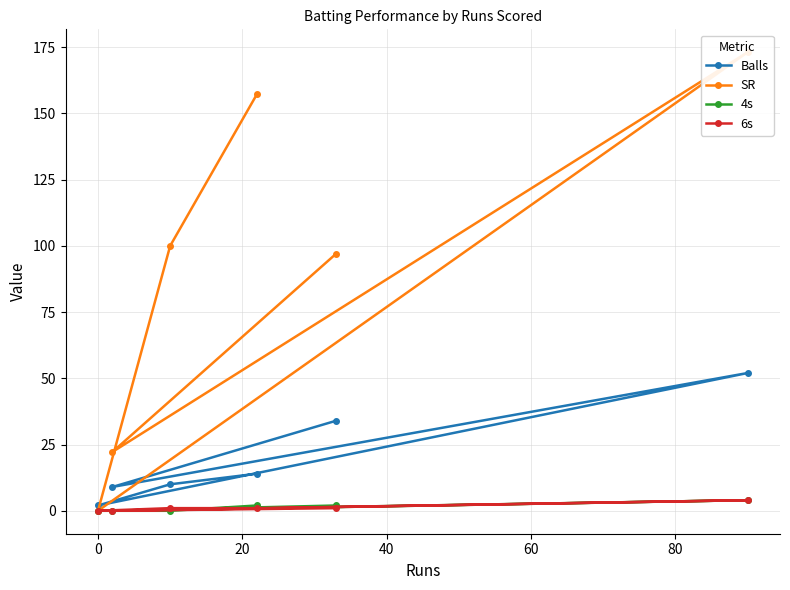

How many times do Balls and SR cross each other?

2